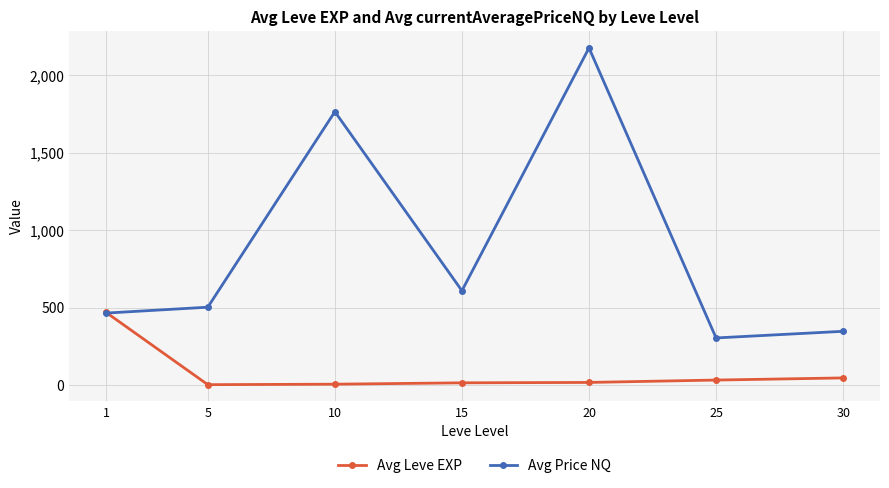

Which series has the largest total across all categories?

Avg Price NQ